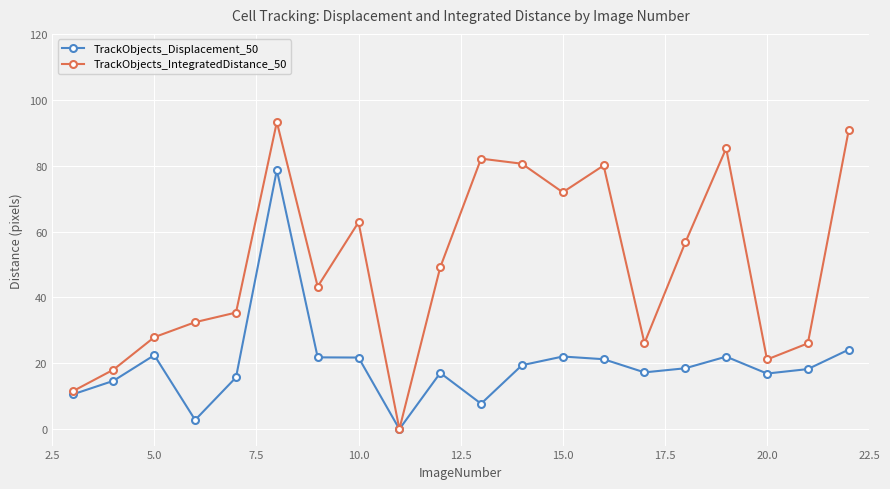

True or false: TrackObjects_Displacement_50 has more than 2 interior local peaks.

True